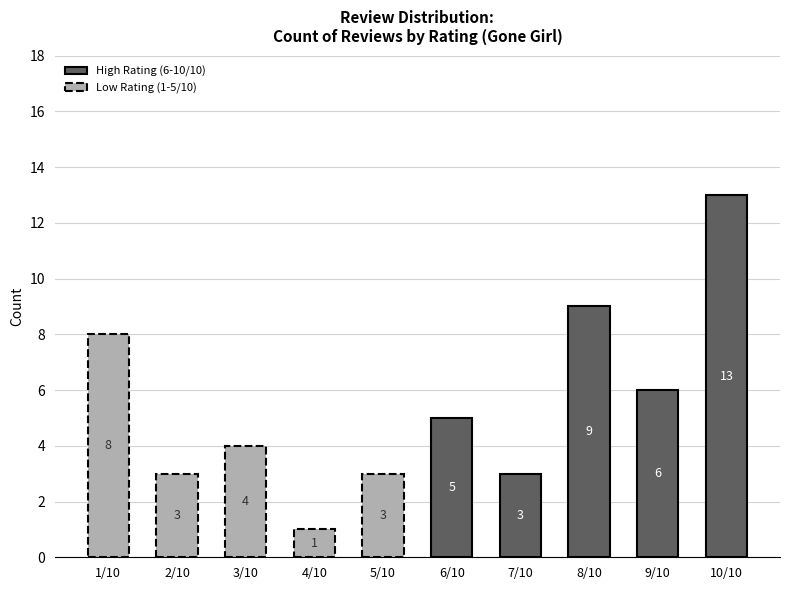

Rank the categories by value from highest to lowest.

10/10, 8/10, 1/10, 9/10, 6/10, 3/10, 2/10, 5/10, 7/10, 4/10